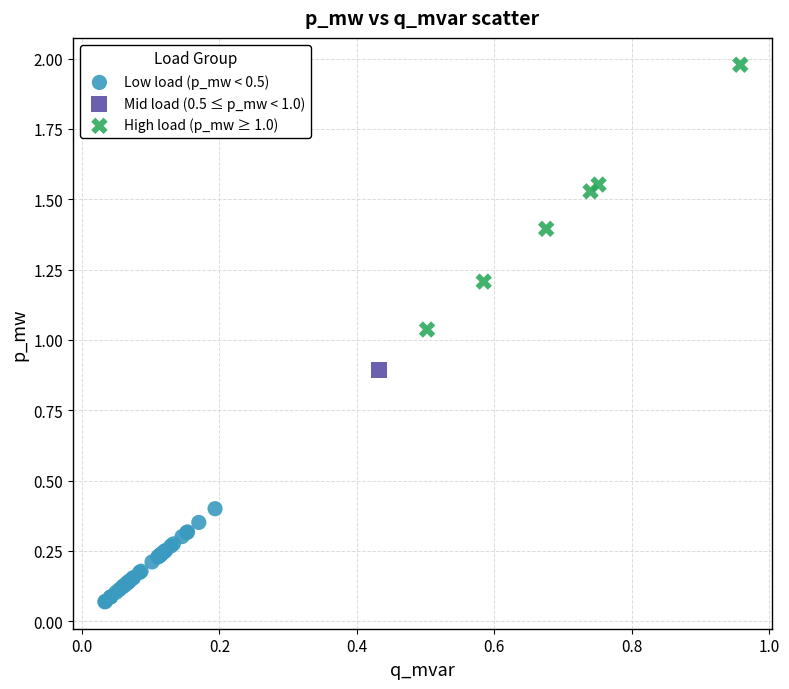

Which series contains the lowest Y value?

Low load (p_mw < 0.5)